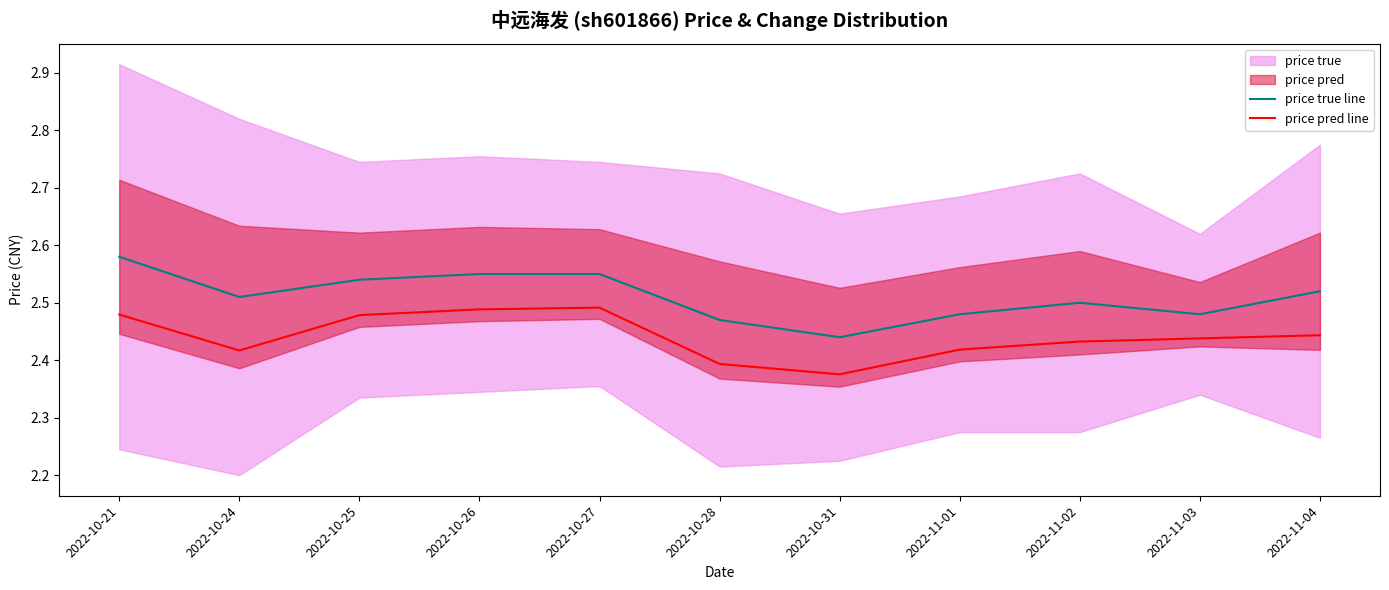

Reading left to right, transcribe all the data shown in this chart.

price true line: 2022-10-21=2.6	2022-10-24=2.5	2022-10-25=2.5	2022-10-26=2.5	2022-10-27=2.5	2022-10-28=2.5	2022-10-31=2.4	2022-11-01=2.5	2022-11-02=2.5	2022-11-03=2.5	2022-11-04=2.5
price pred line: 2022-10-21=2.5	2022-10-24=2.4	2022-10-25=2.5	2022-10-26=2.5	2022-10-27=2.5	2022-10-28=2.4	2022-10-31=2.4	2022-11-01=2.4	2022-11-02=2.4	2022-11-03=2.4	2022-11-04=2.4